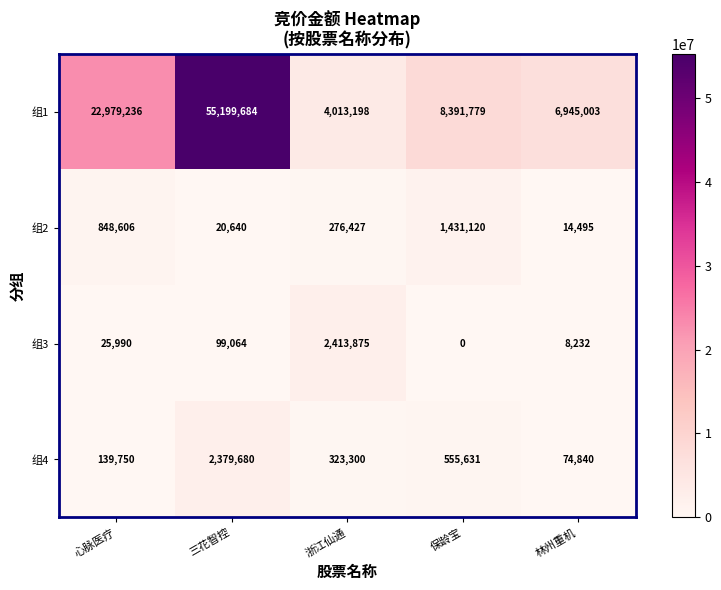

Which series has the largest range (max minus min)?

组1